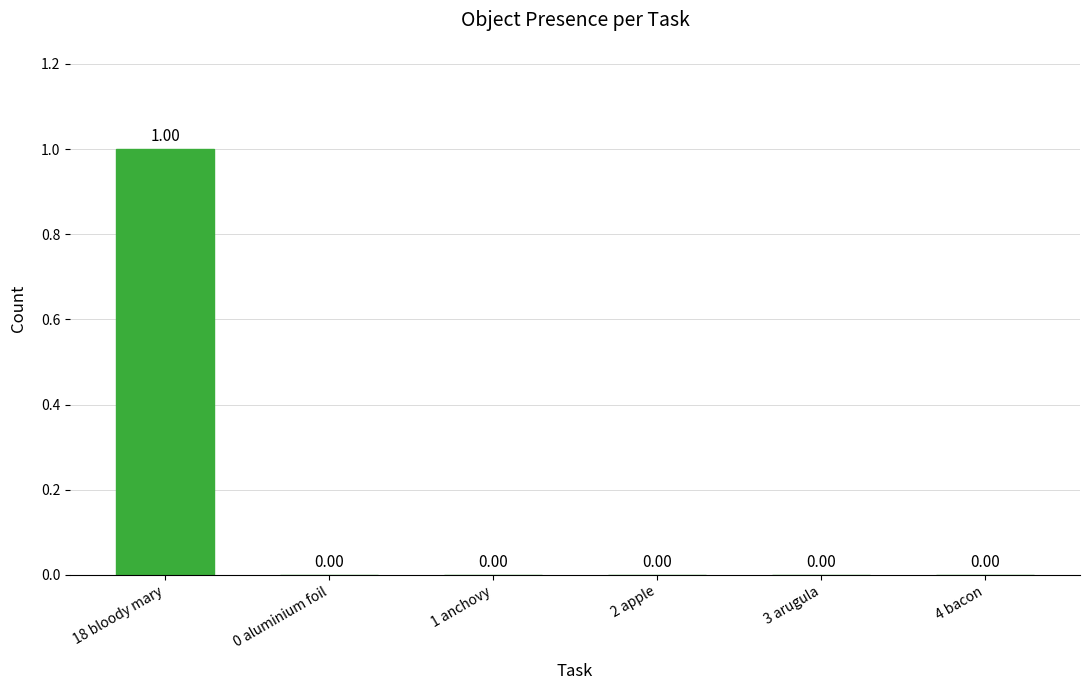

Which has a higher value, 18 bloody mary or 1 anchovy?

18 bloody mary